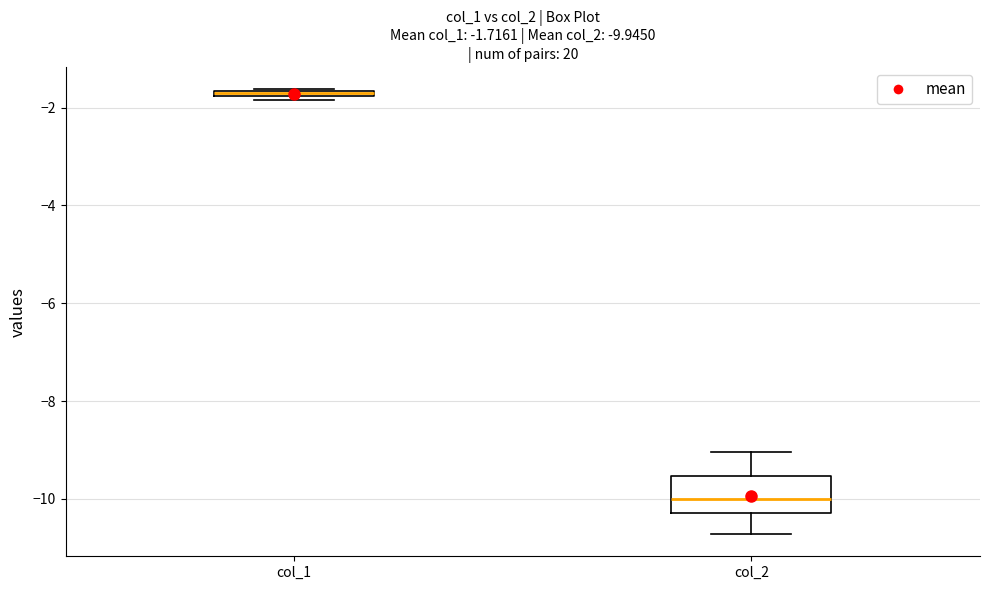

Comparing the boxes themselves (not the whiskers), which one is the tallest?

col_2